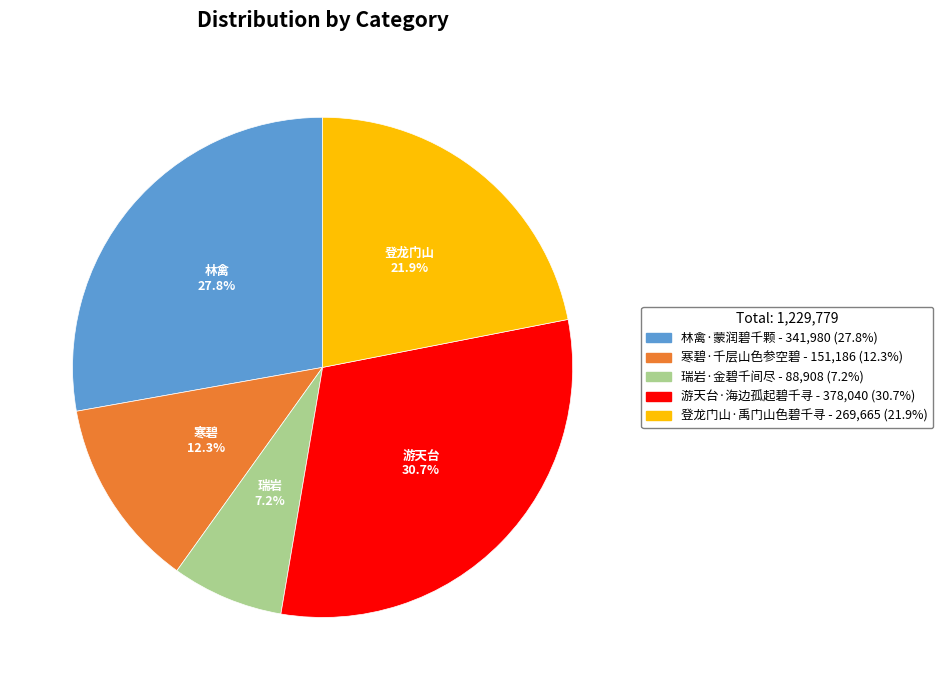

To the nearest percent, what is the average slice percentage?

20%